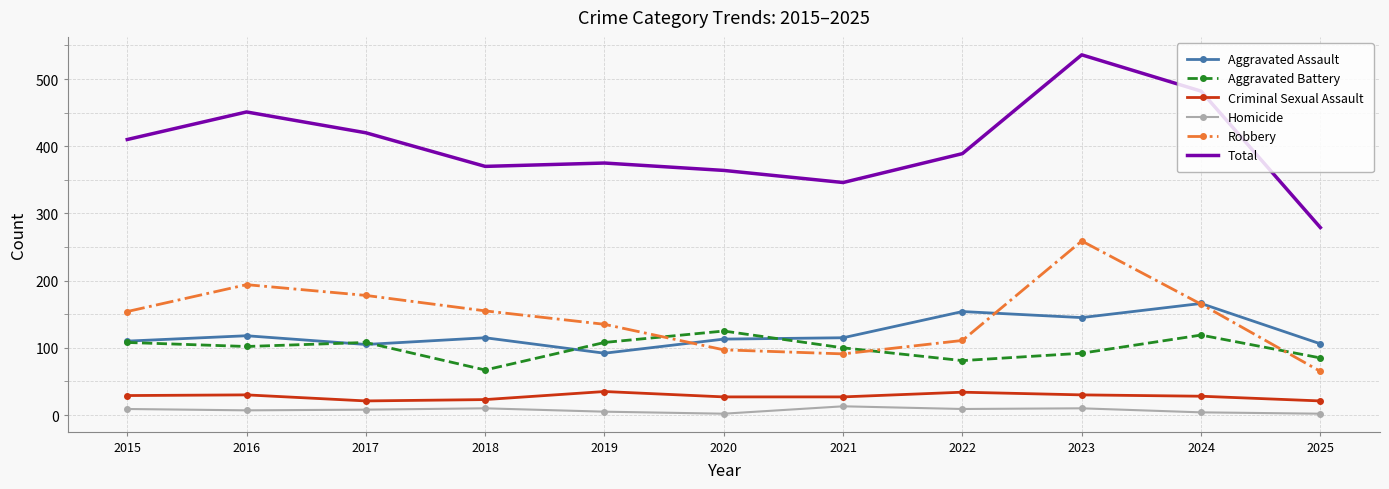

Which series has the largest range (max minus min)?

Total